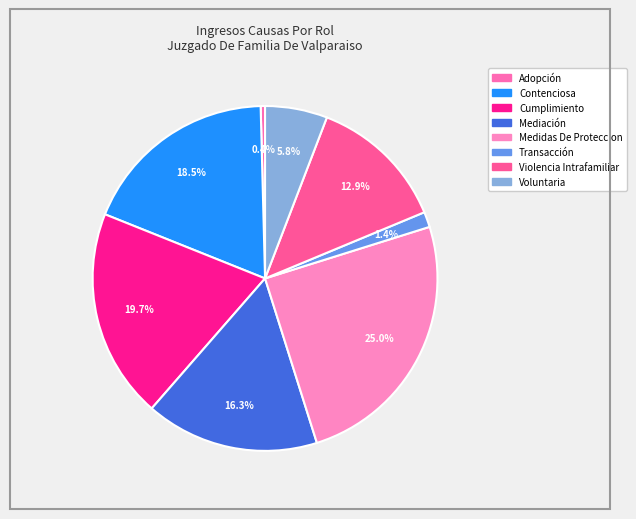

Between Transacción and Contenciosa, which is larger?

Contenciosa